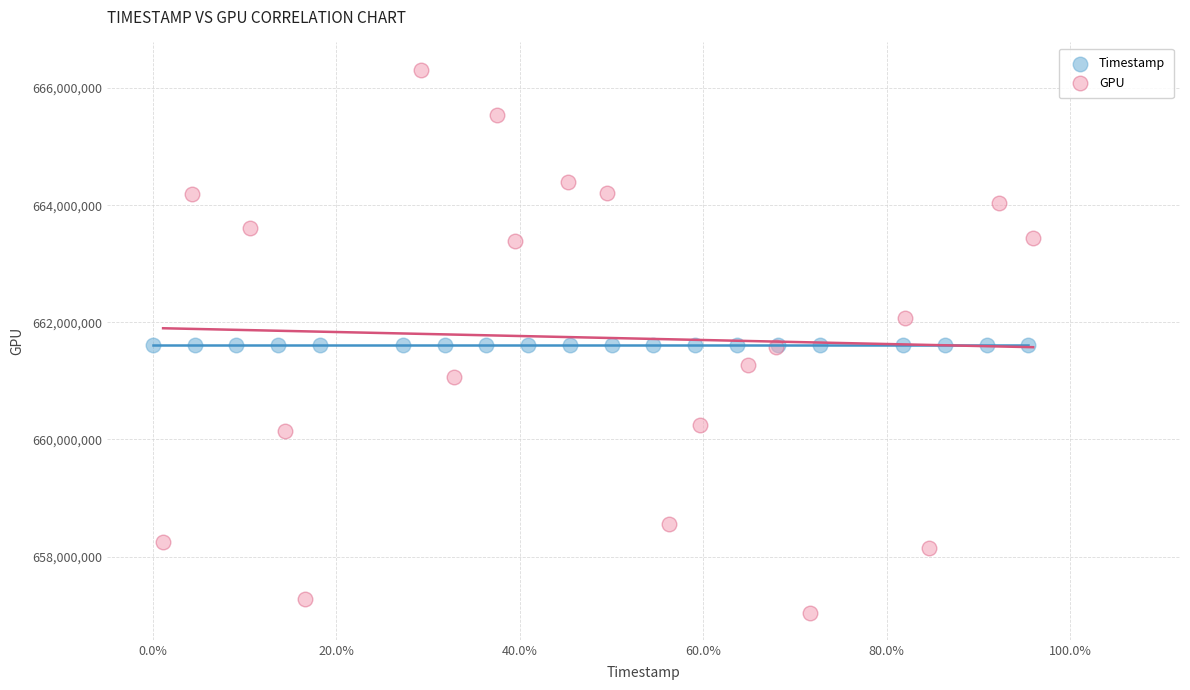

Which series reaches the maximum Y coordinate?

GPU